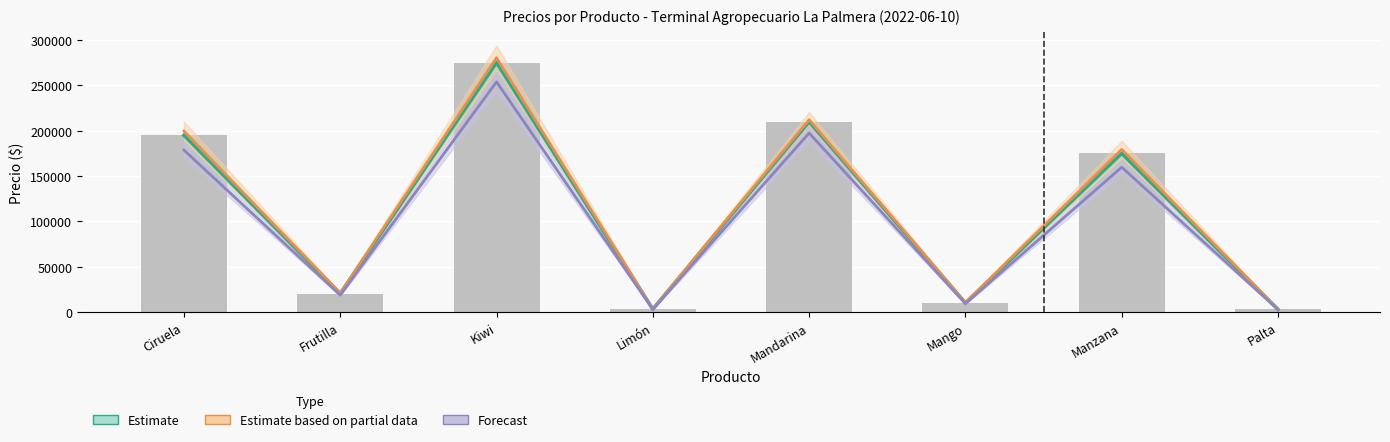

At which label is Forecast closest to 128310?

Manzana